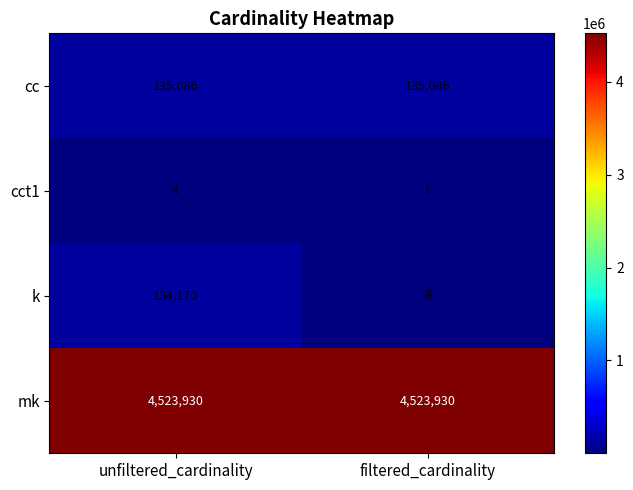

Which category has the lowest value across all series?

filtered_cardinality